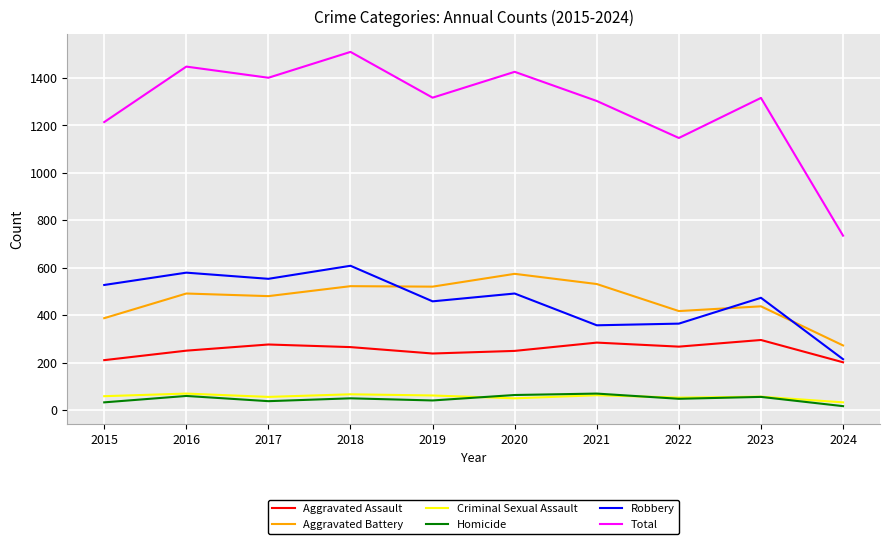

How many lines are shown in the chart?

6